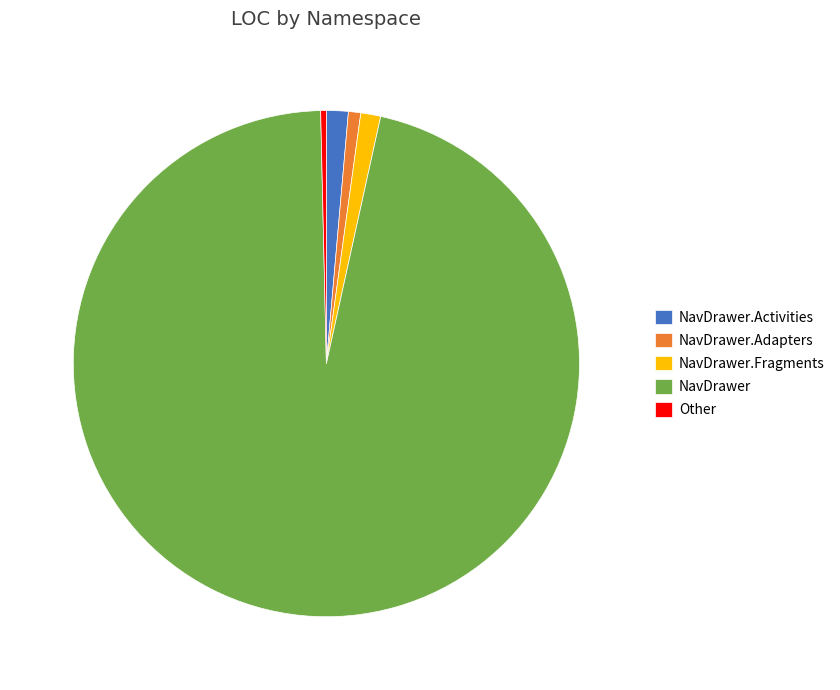

Do NavDrawer.Fragments and NavDrawer.Adapters together represent more than half of the pie?

No